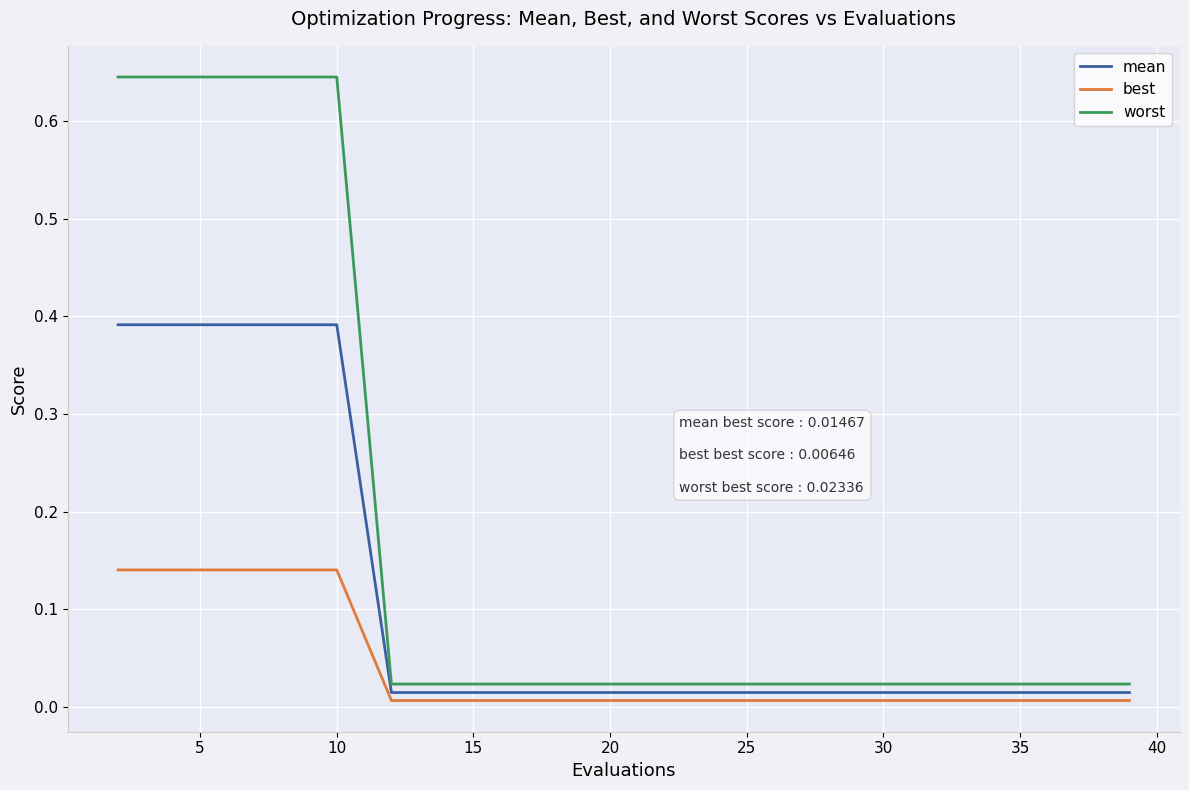

Which series has the largest total across all categories?

worst